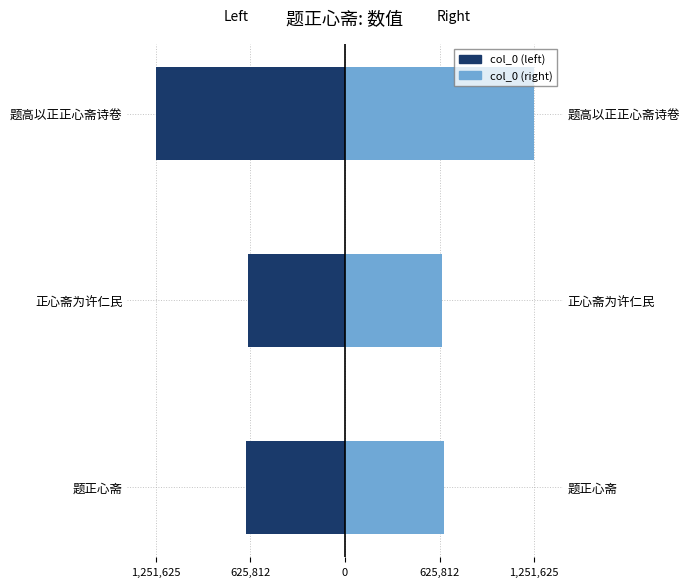

Count the number of categories in the chart.

3